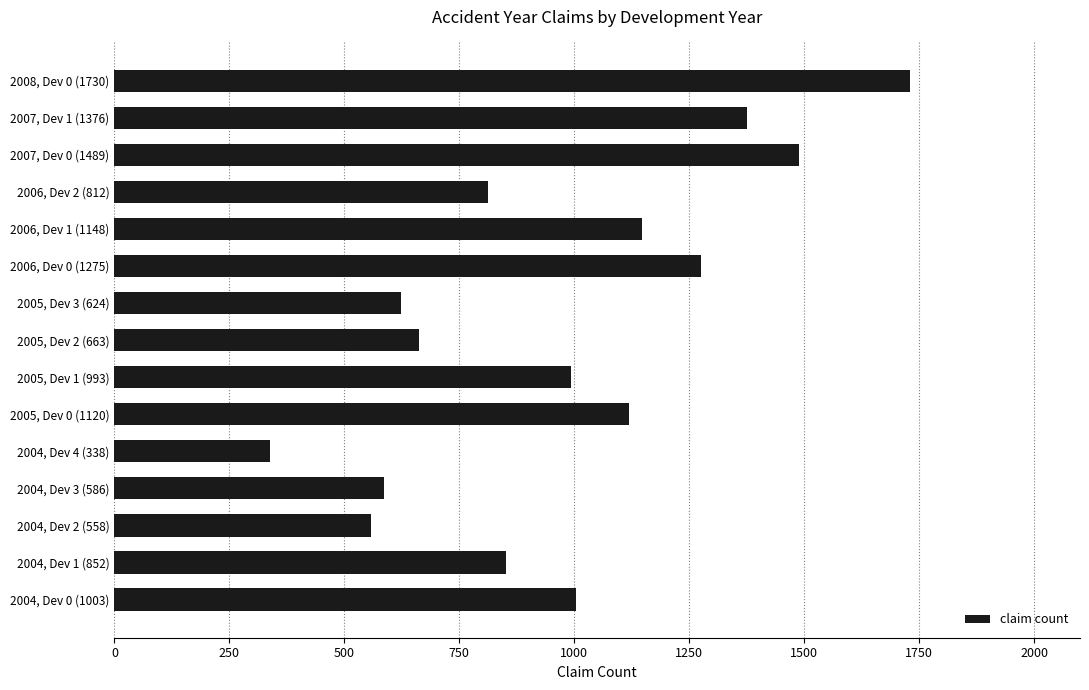

What is the difference between the second highest and second lowest values?

931